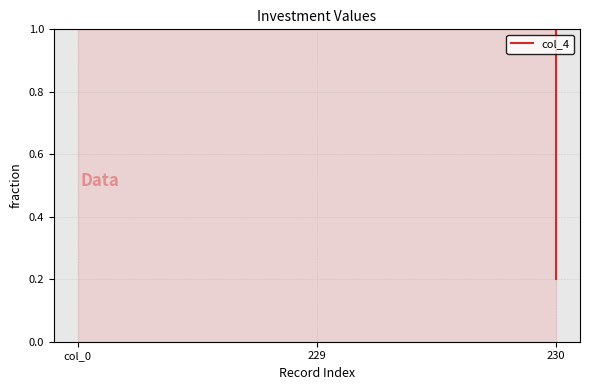

Reading right to left, what are all the values shown in this chart?

230=0.2	229=1.0	col_0=1.0